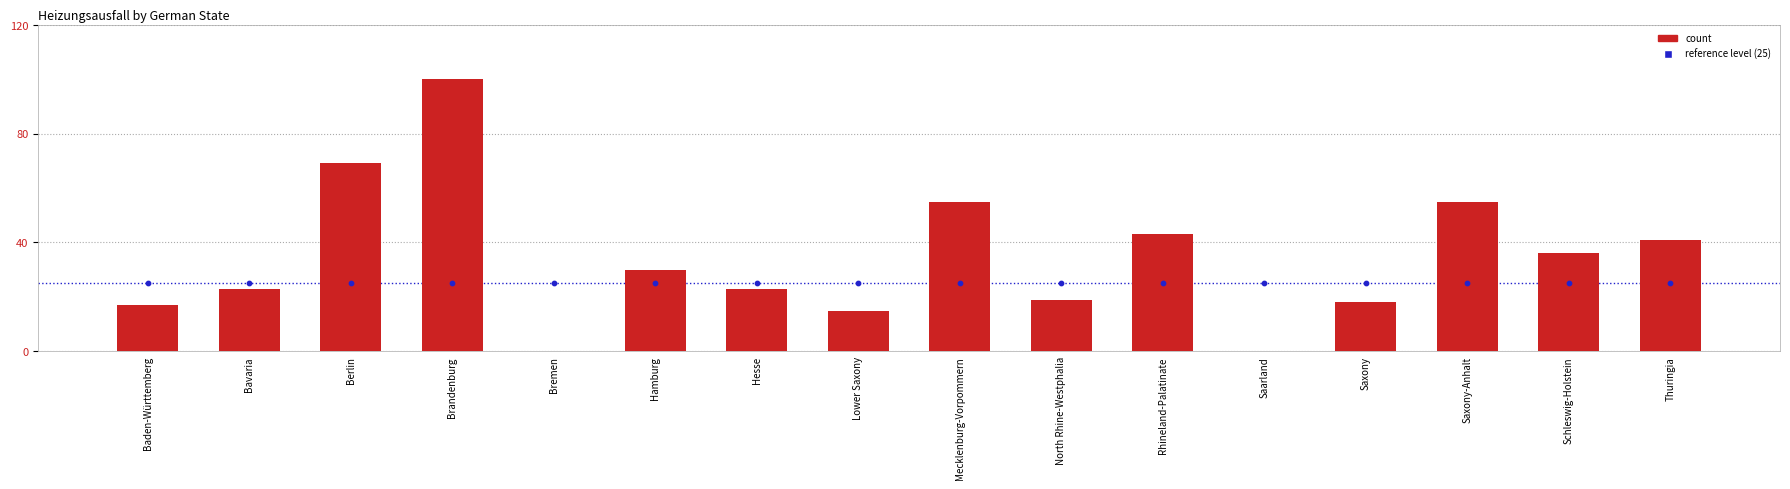

Is the value of Heizungsausfall at Bavaria greater than the value of Reference level (25) at Bremen?

No